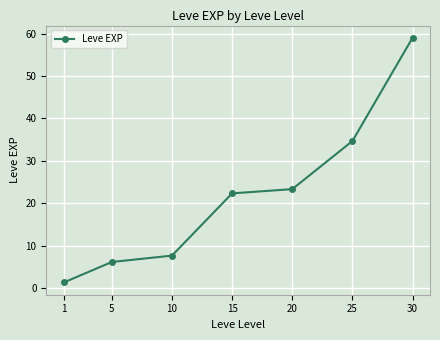

Does the chart have visible grid lines?

Yes